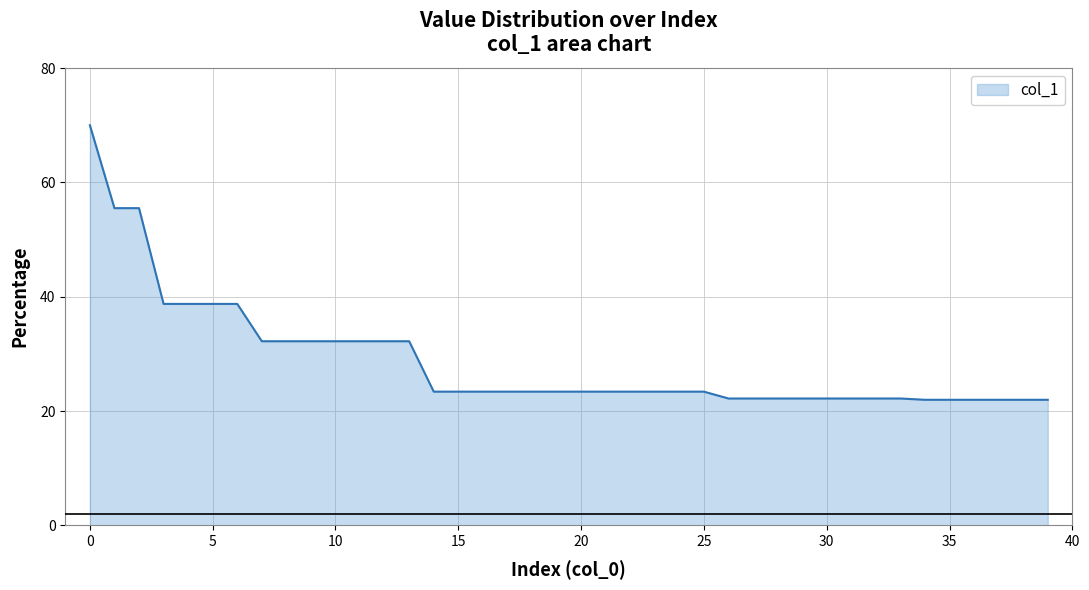

What is the smallest value displayed?

22.0